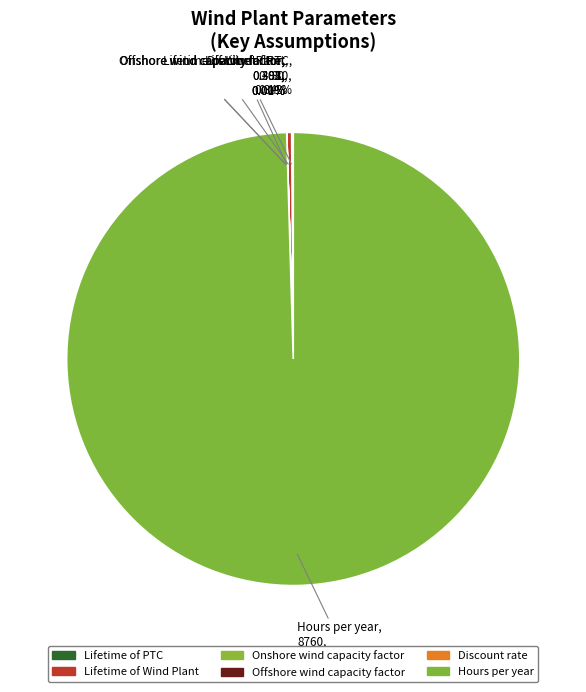

Is there any slice that represents more than half of the pie?

Yes